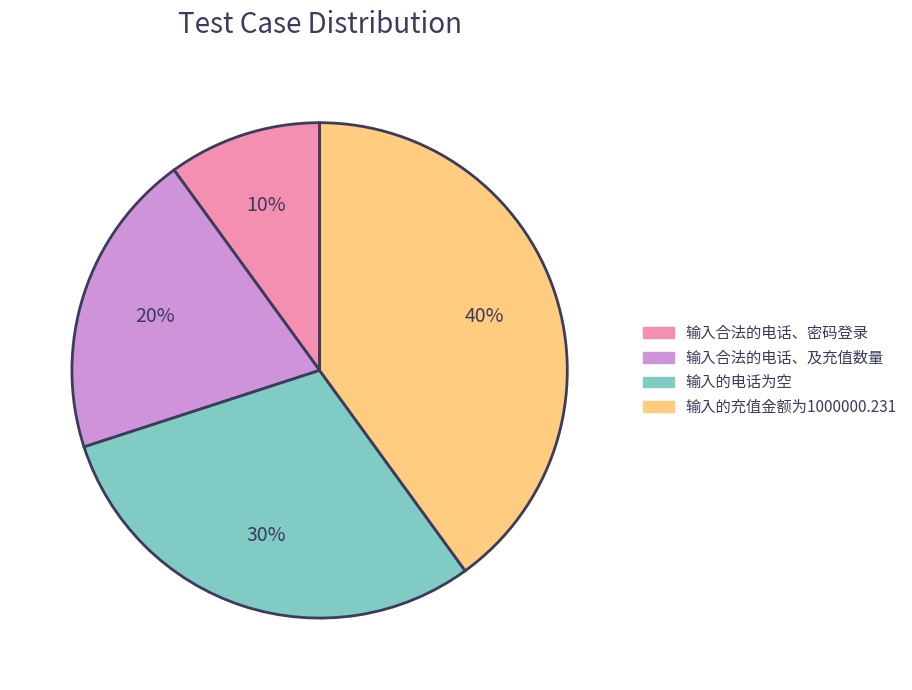

How many slices are in this pie chart?

4